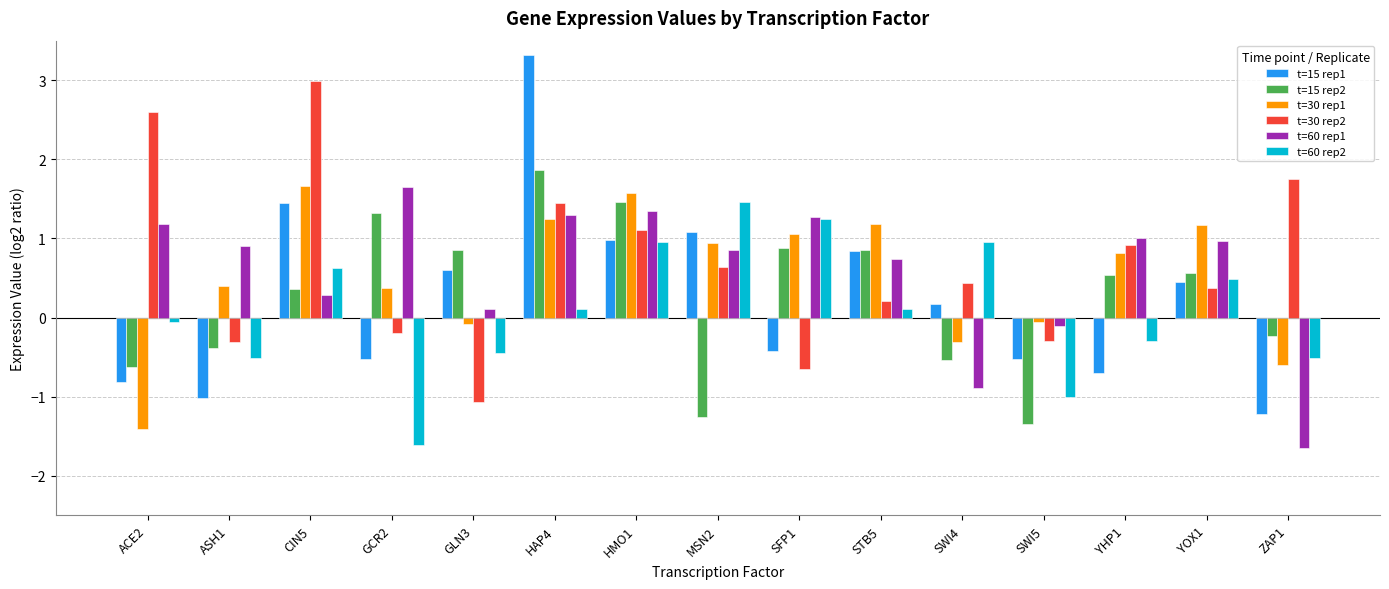

The t=15 rep1 series shows 1.0 at HMO1. True or false?

True